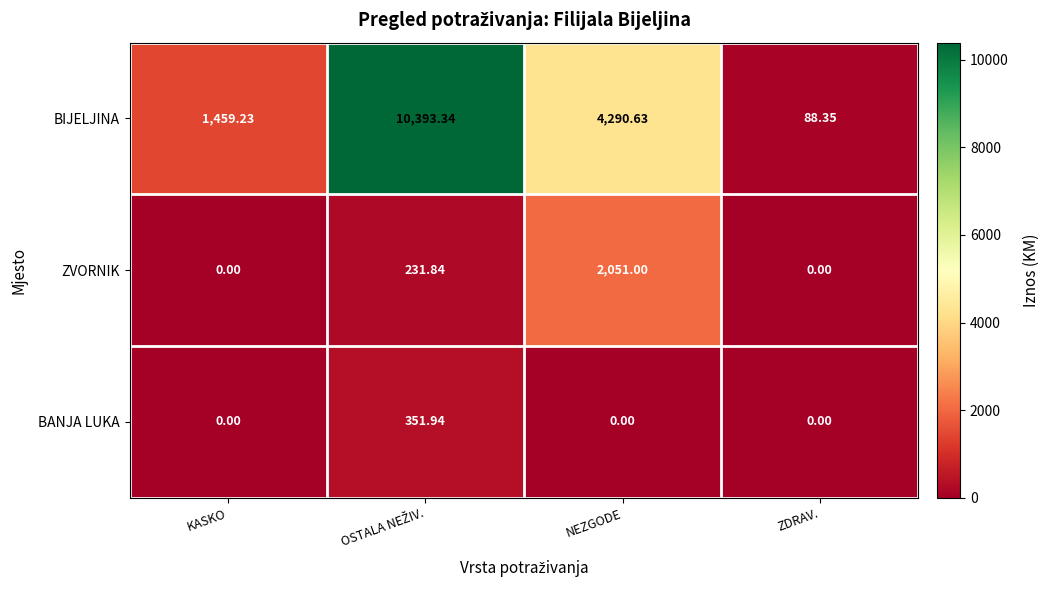

Rank the series by their maximum value, from lowest to highest.

BANJA LUKA, ZVORNIK, BIJELJINA